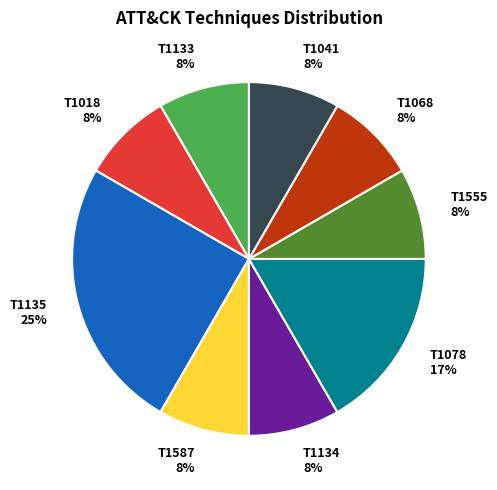

Which slice is the largest?

T1135